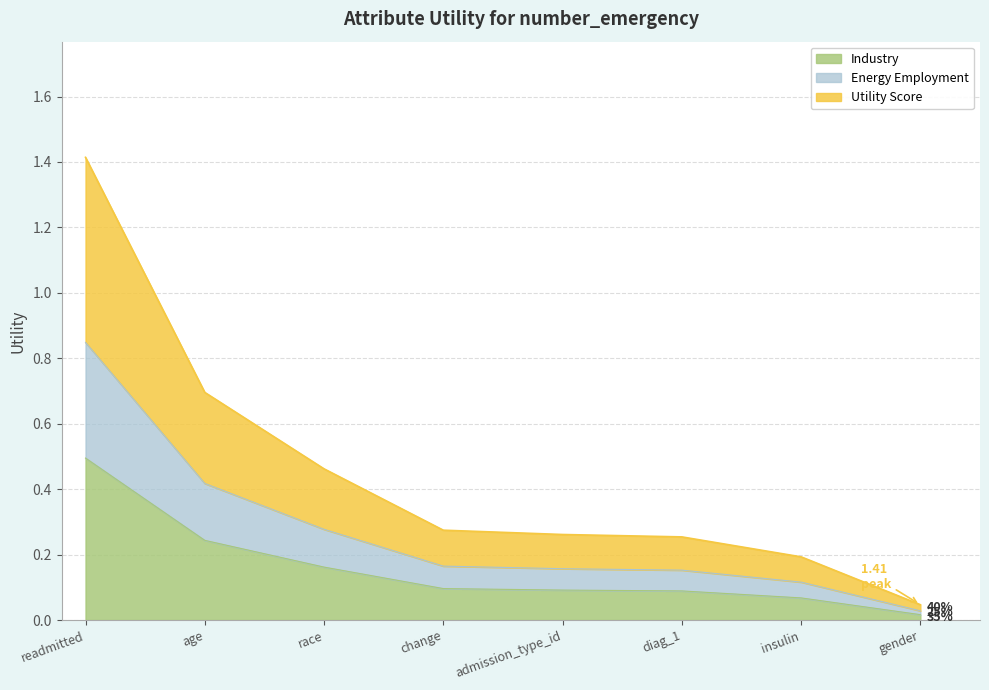

What is the sum of all values?

1.3